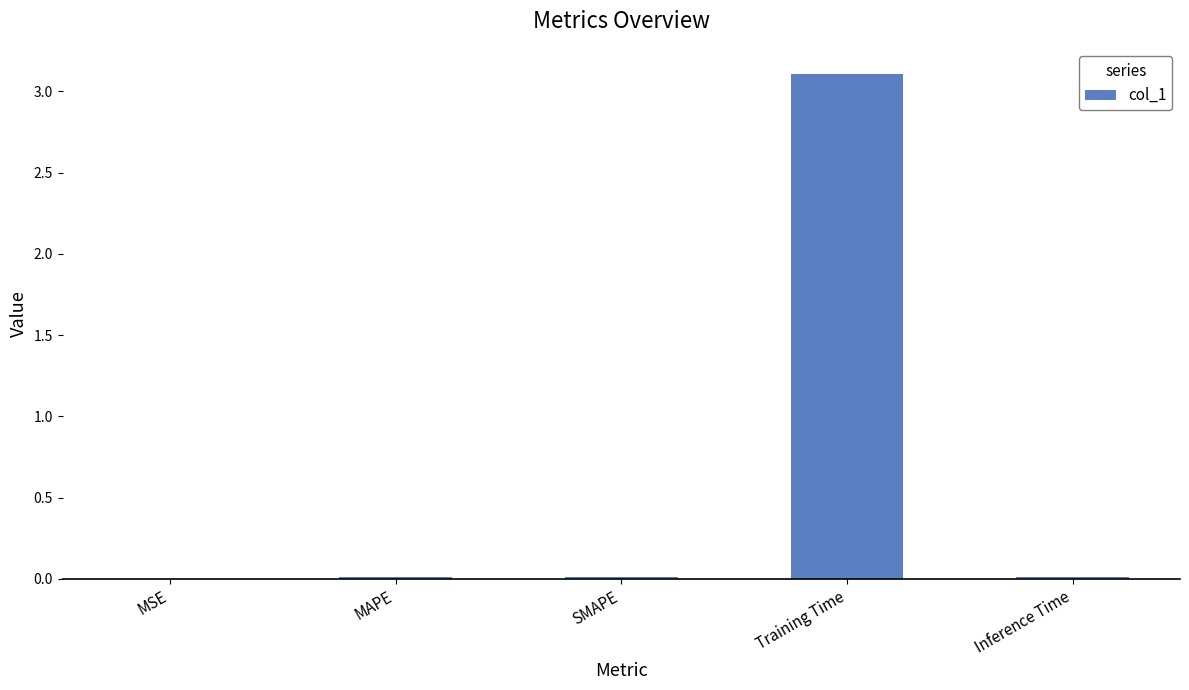

What is the approximate value at Training Time?

3.1